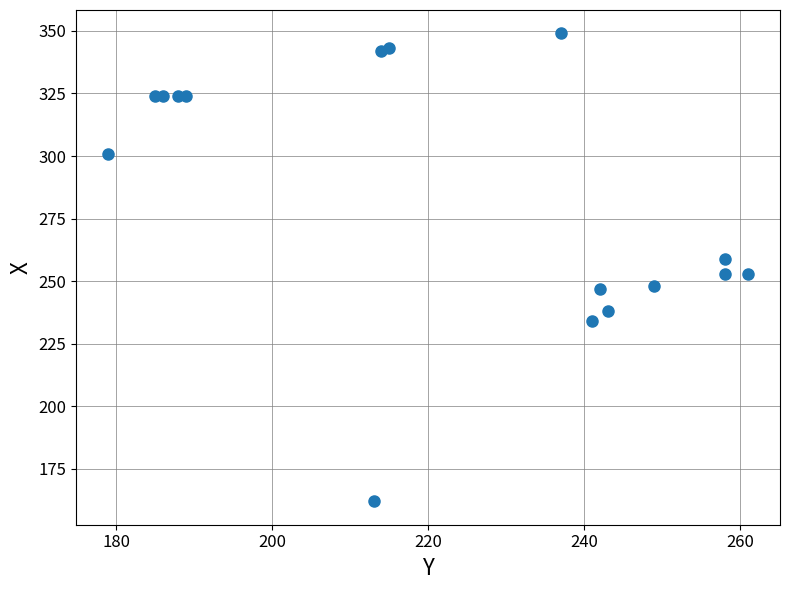

What is the range of Y values (max minus min)?

187